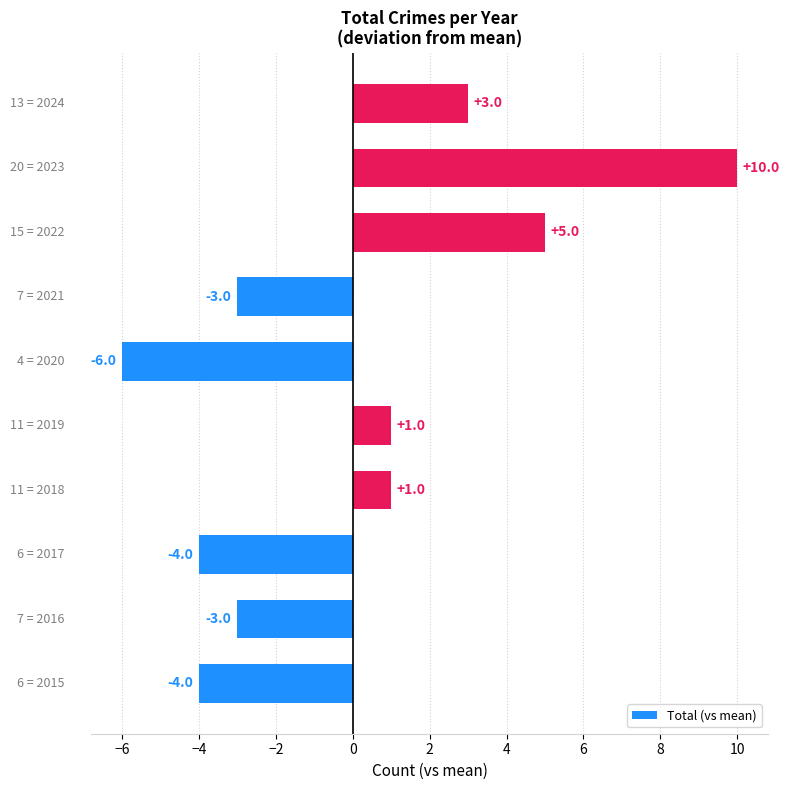

What is the smallest value displayed?

-6